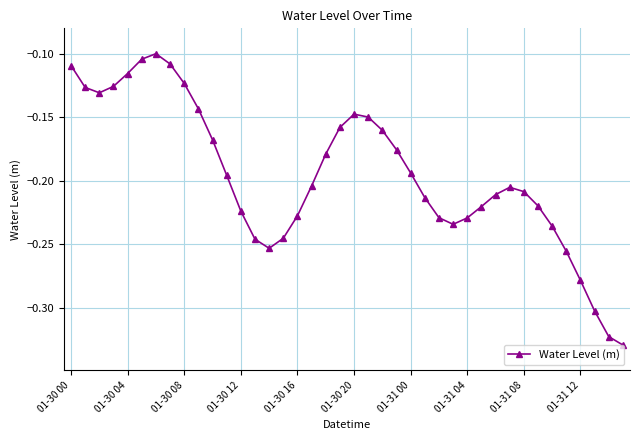

What is the sum of all values?

-7.8